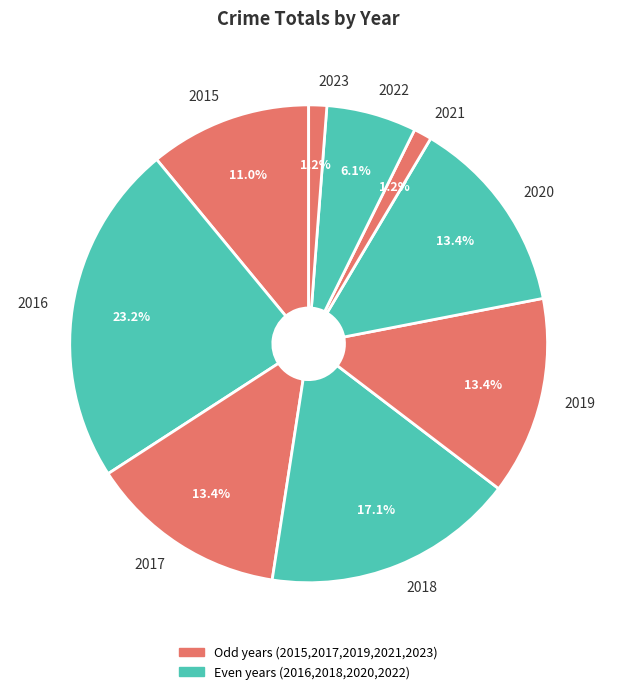

Which category has the biggest portion of the pie?

2016